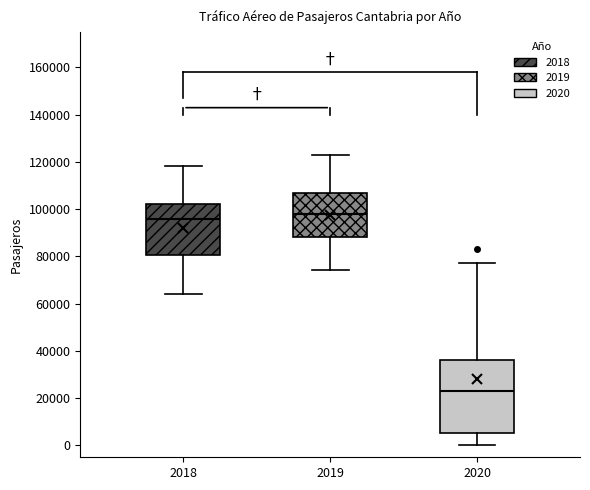

Where does the upper whisker of the box at x = 2018 end on the y-axis? The values are not printed on the chart, so give them approximately, as read against the axis.

118000